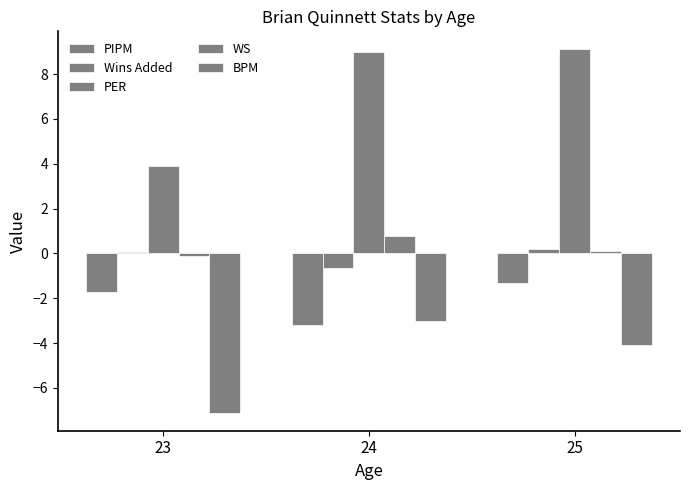

Does the chart contain stacked bars?

No